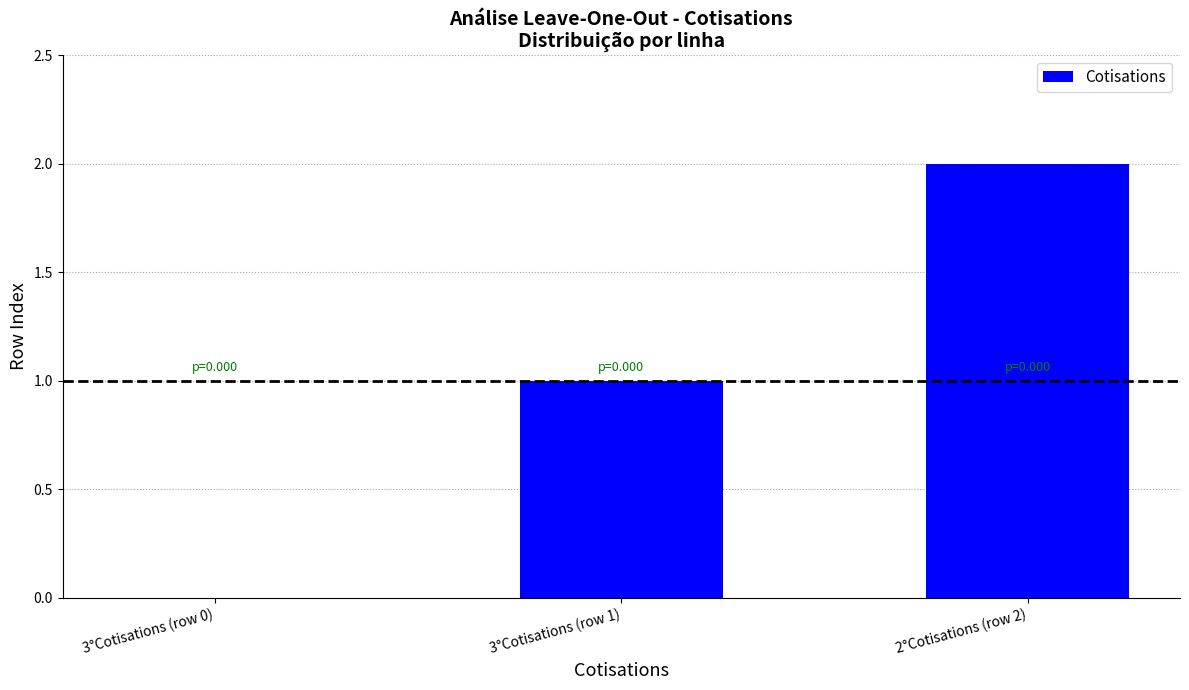

Where is the data nearest to the value 1?

3°Cotisations (row 1)